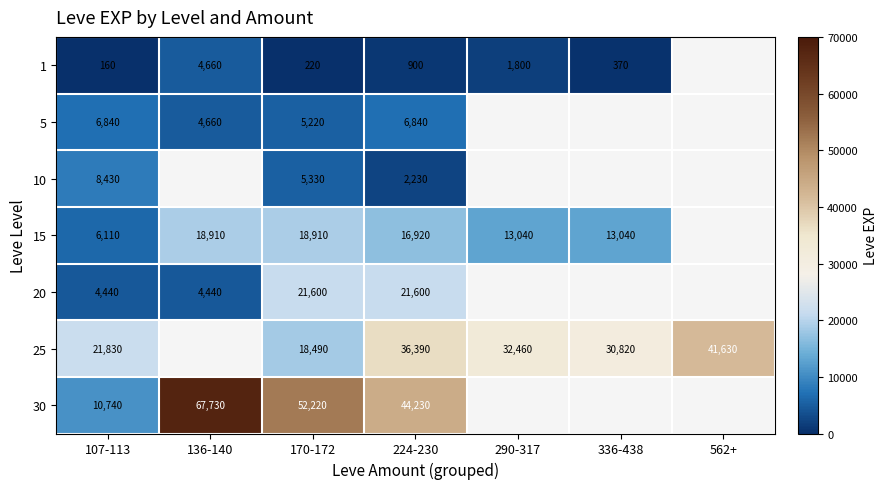

Is it true that 1 equals 220 at 170-172?

True